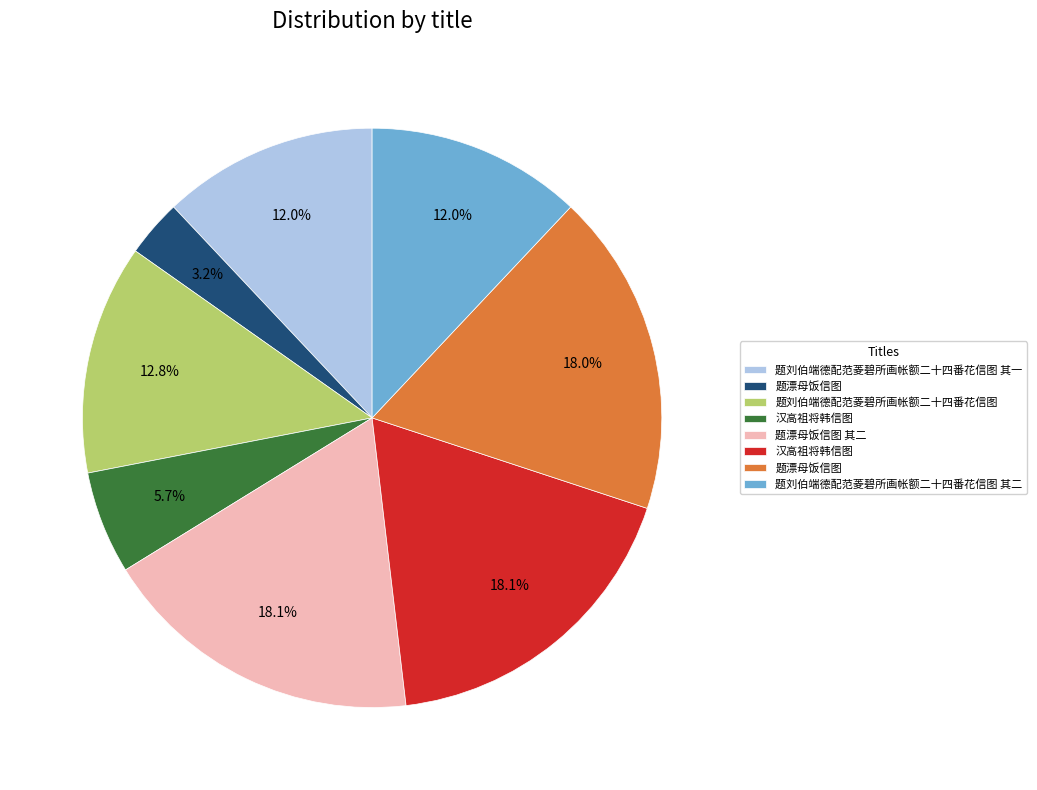

Is there any slice that represents more than half of the pie?

No